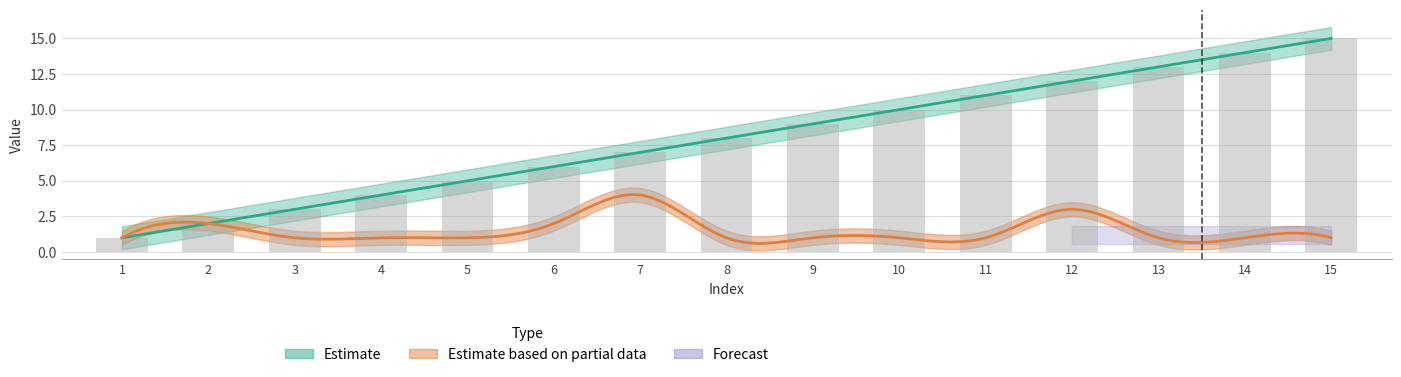

Is it true that the value at 1 is 1?

True